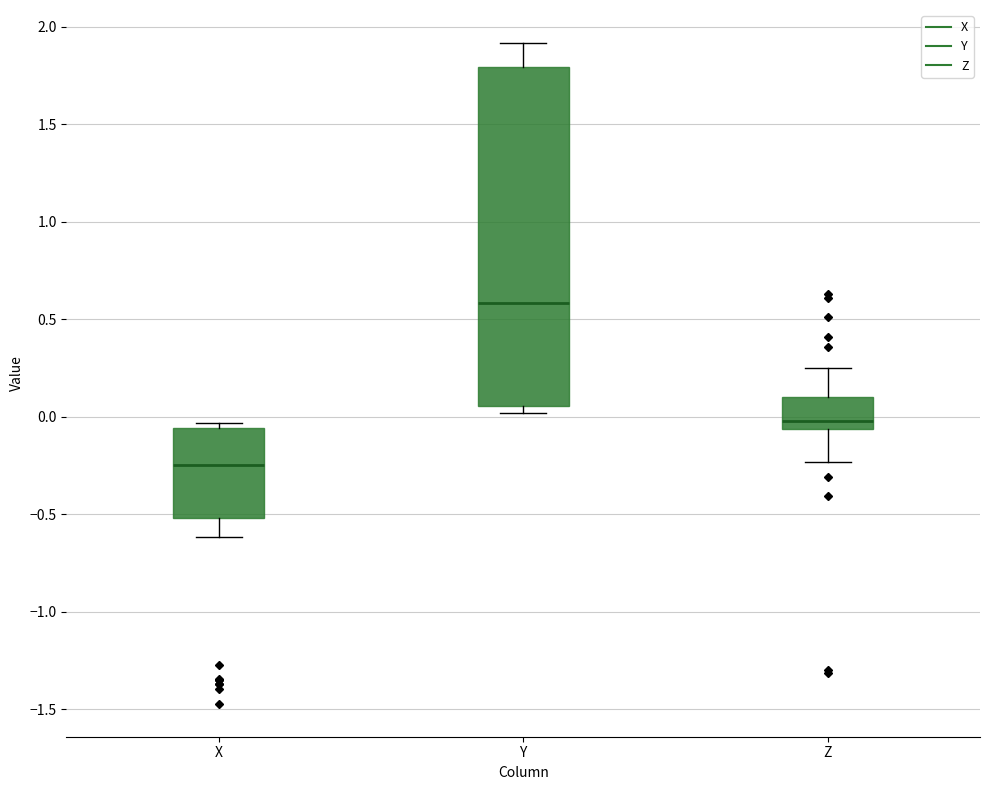

Which box is the tallest, from its lower edge to its upper edge?

Y